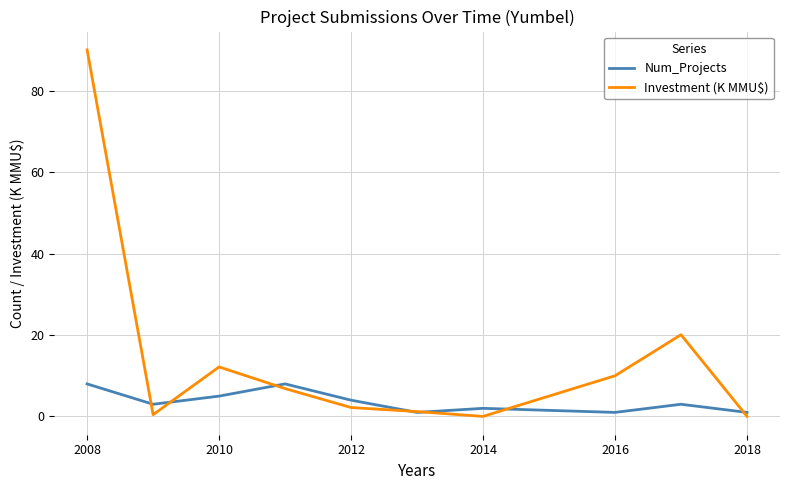

Rank the series by their average value, from highest to lowest.

Investment (K MMU$), Num_Projects